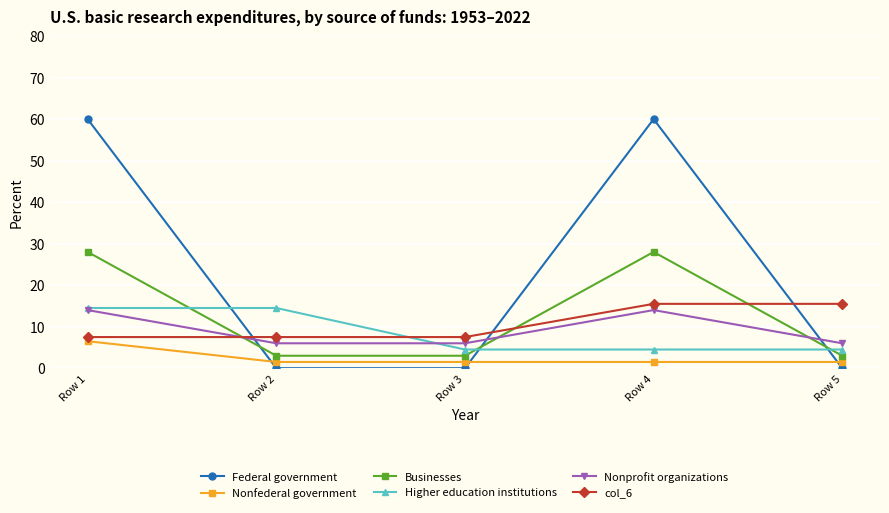

After their last crossing, which series has the higher values: Federal government or Higher education institutions?

Higher education institutions